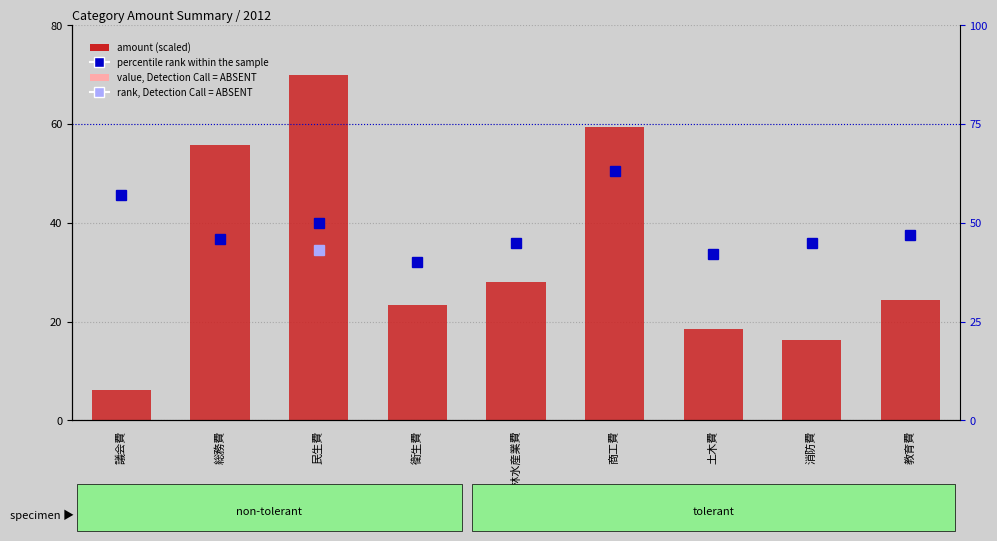

Is it true that the value at 民生費 is 119.0?

False